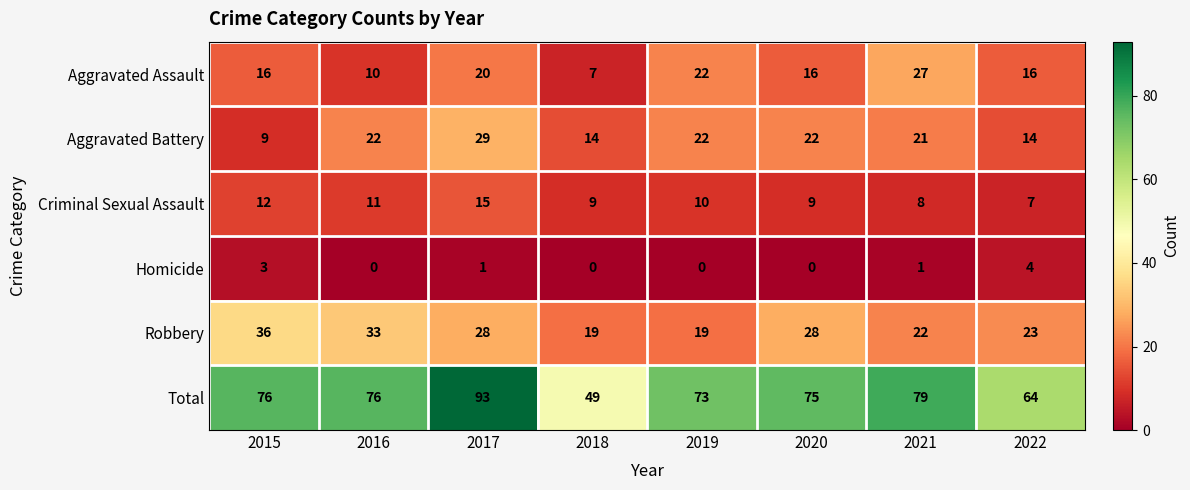

Rank the series at 2016 from highest to lowest value.

Total, Robbery, Aggravated Battery, Criminal Sexual Assault, Aggravated Assault, Homicide